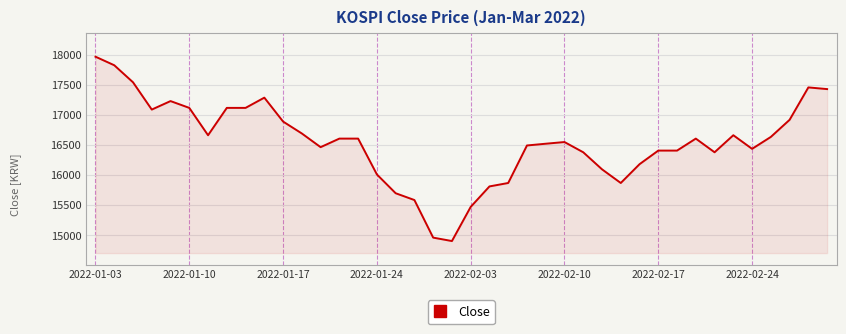

What is the difference between the maximum and second lowest values?

3004